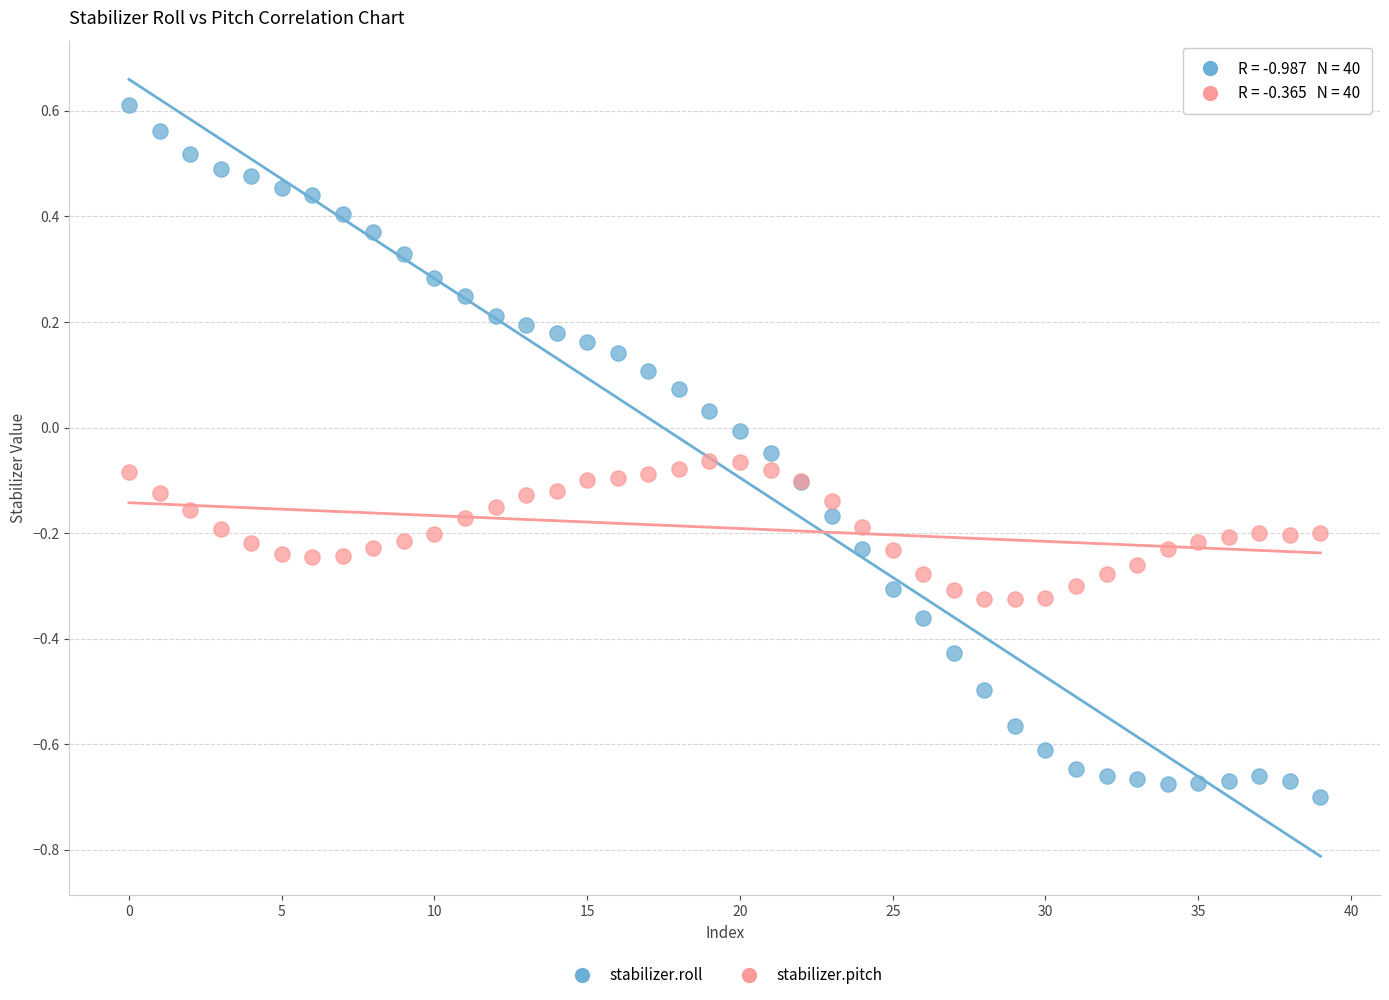

Which series reaches the minimum Y coordinate?

stabilizer.roll